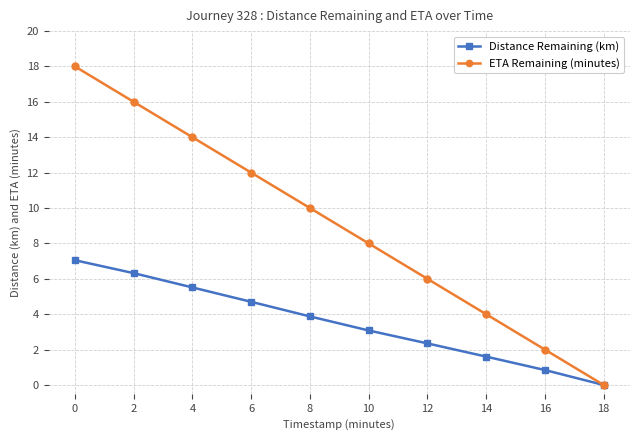

Rank the series at 4 from lowest to highest value.

Distance Remaining (km), ETA Remaining (minutes)